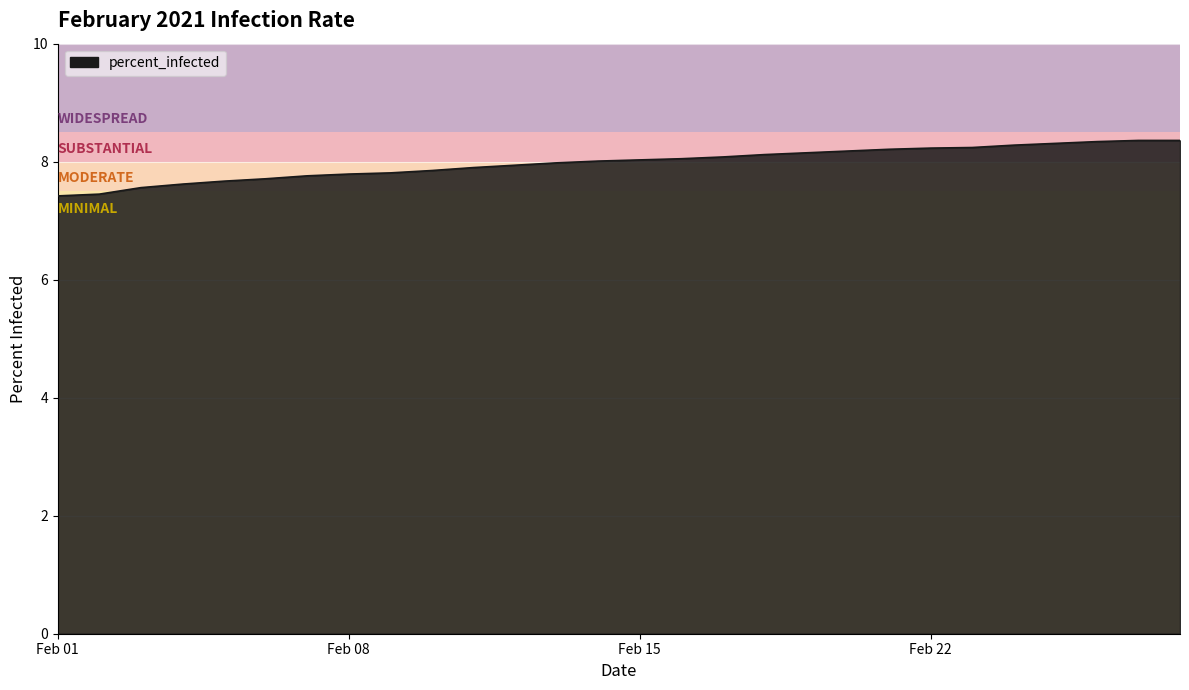

What is the smallest value displayed?

7.4